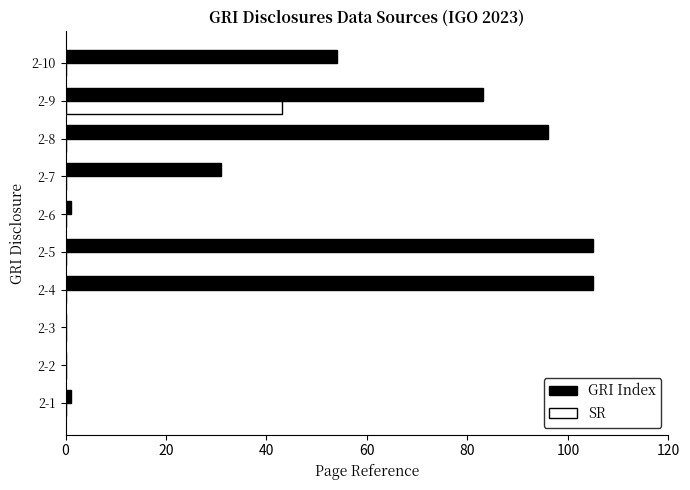

What are all the series names shown in the legend?

GRI Index, SR